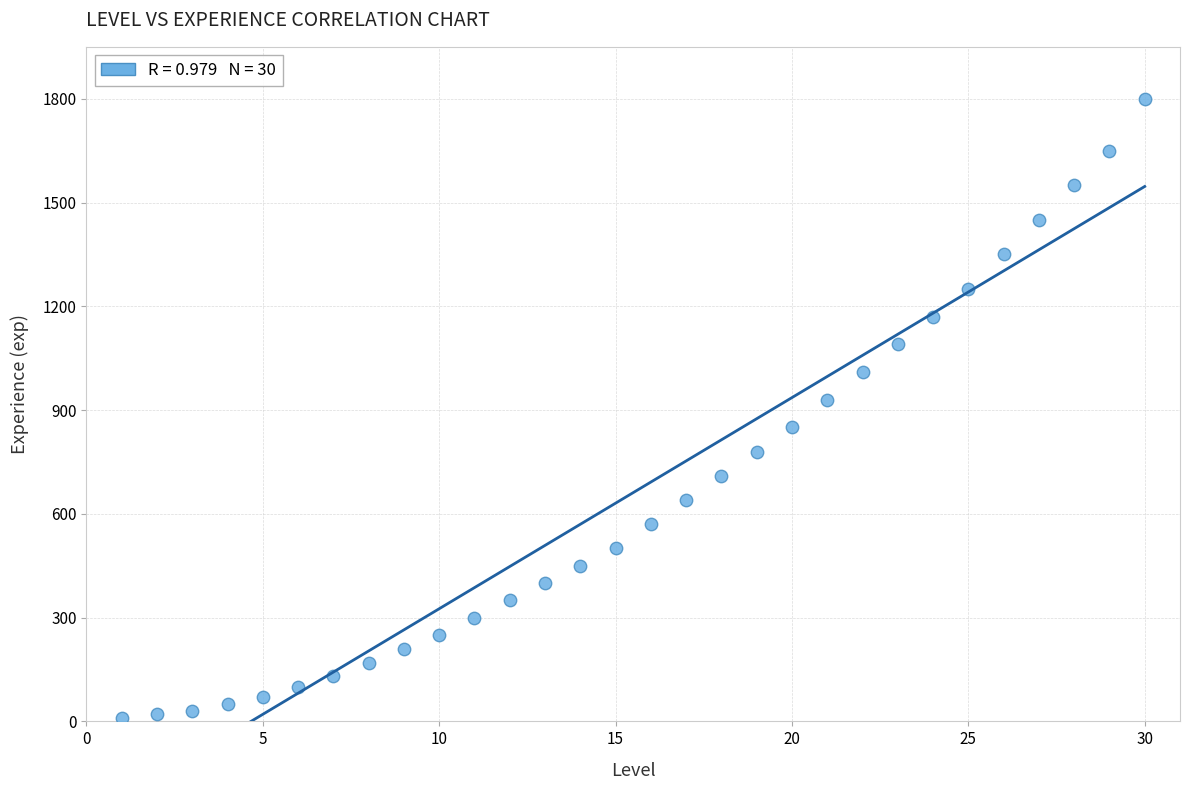

What is the range of Y values (max minus min)?

1790